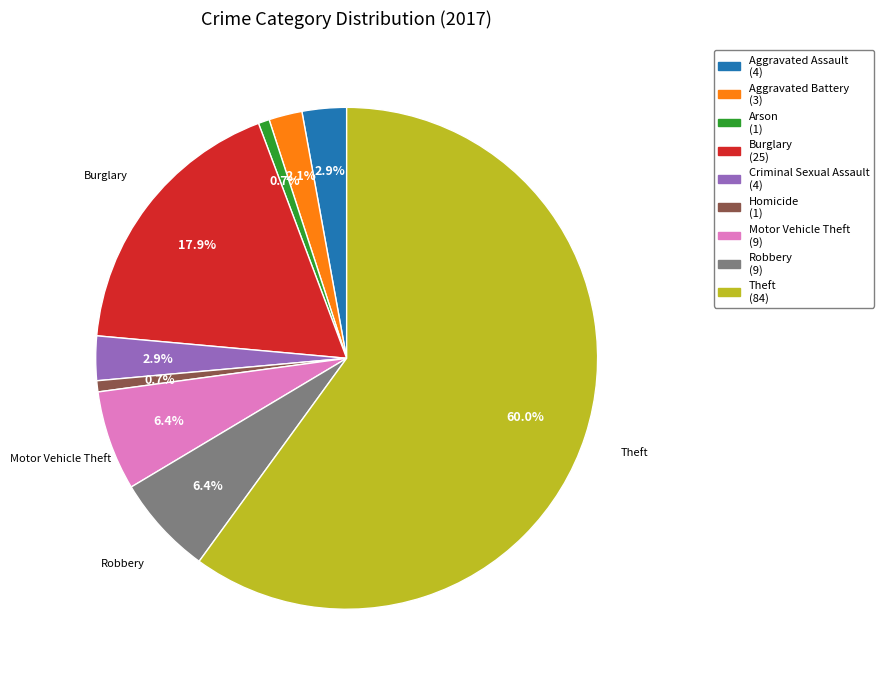

Does any single category account for the majority?

Yes